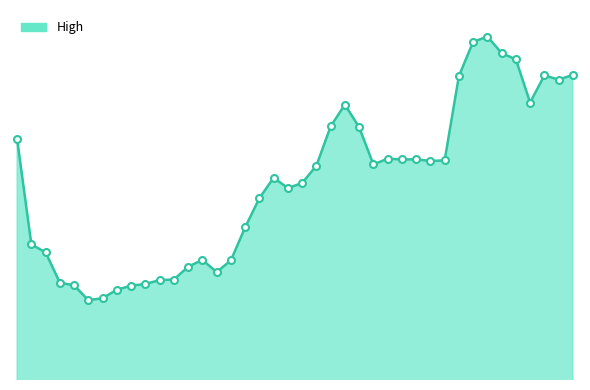

Does the chart display data point markers on the line(s)?

No